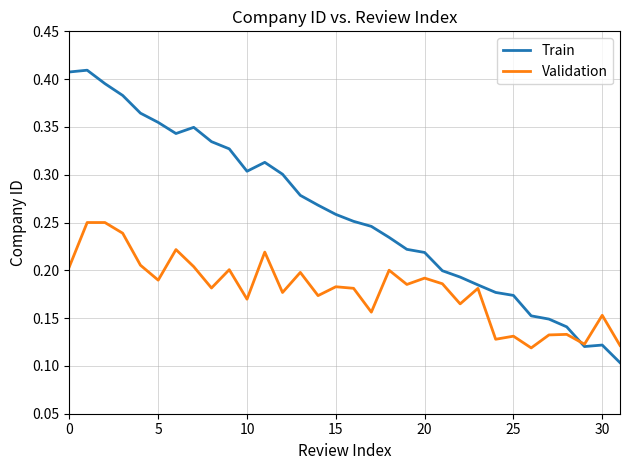

Rank the series by their maximum value, from highest to lowest.

Train, Validation